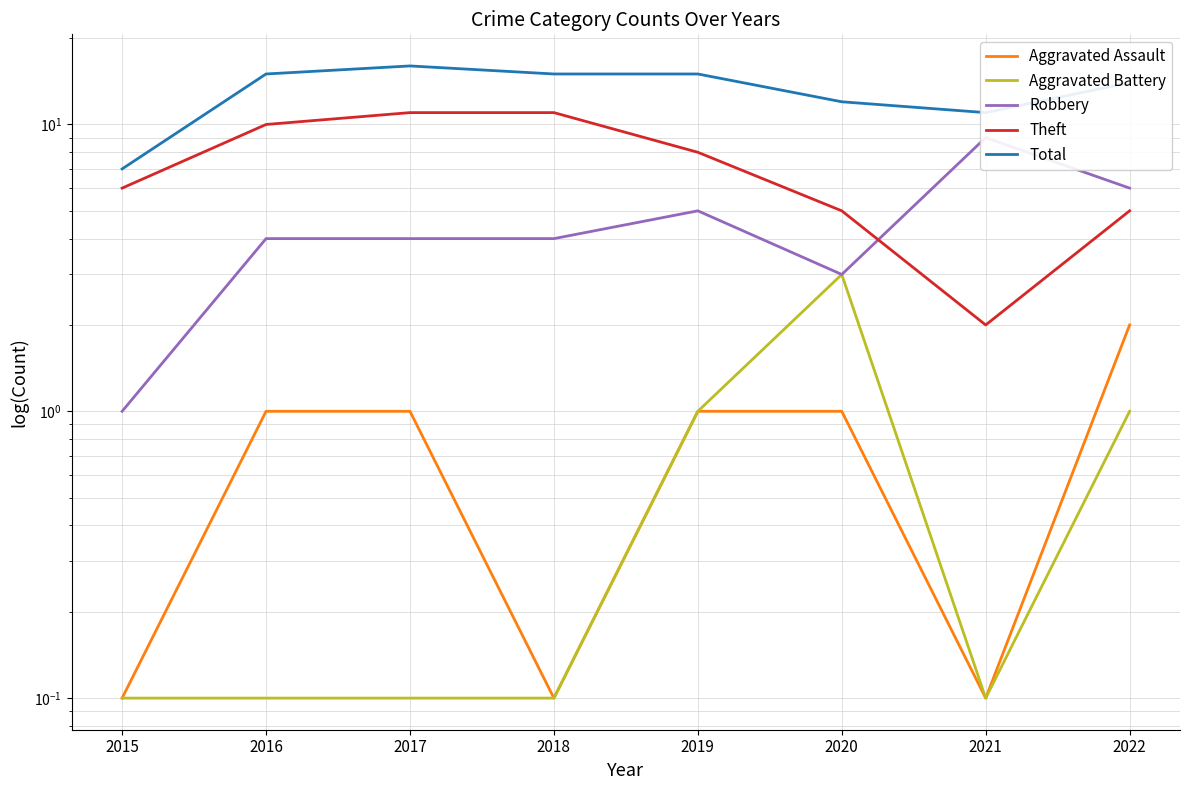

What is the value of the Aggravated Battery point at the 6th from the left?

3.0